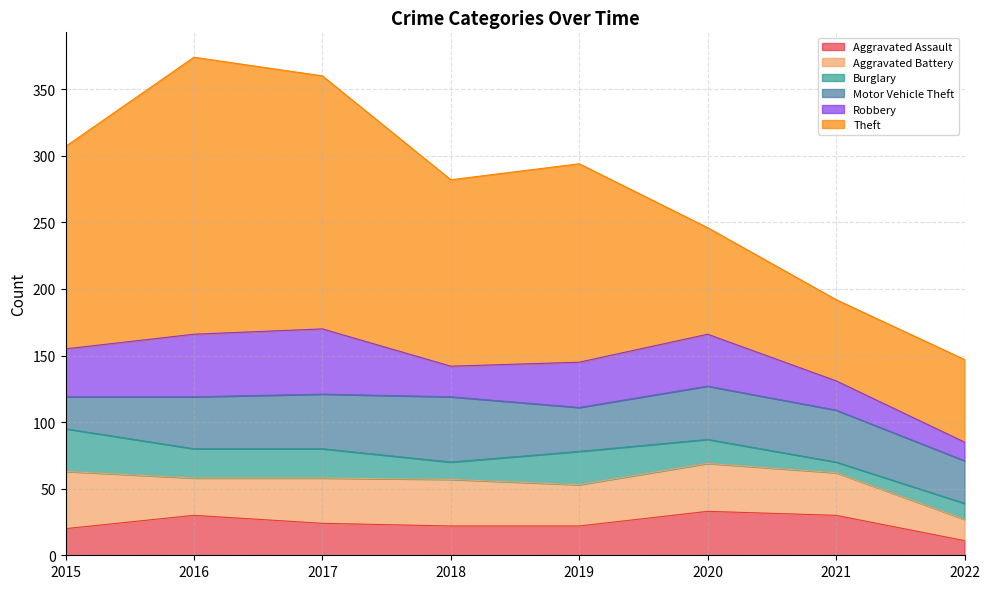

What is the value of the Burglary point at the 7th from the left?

8